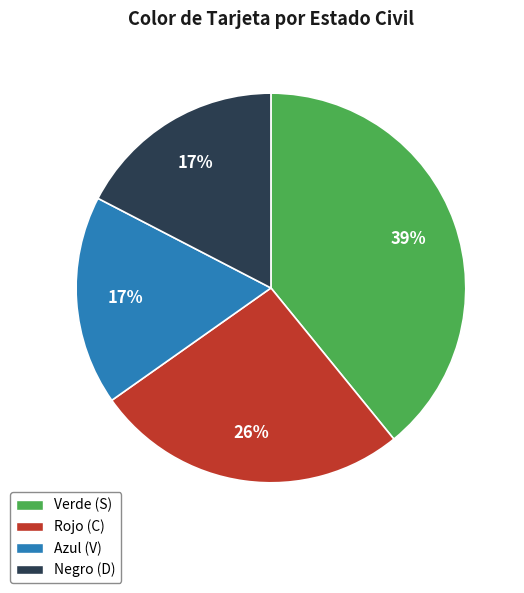

Which slice is the largest?

Verde (S)